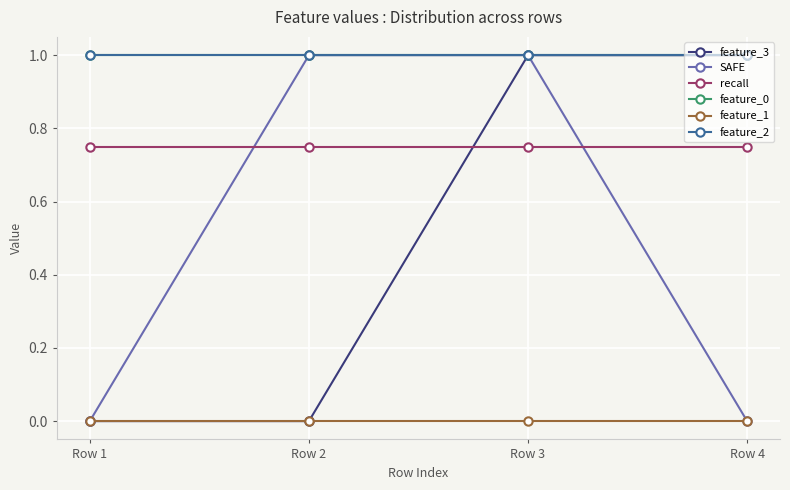

Is this an area chart (filled region under the line)?

No